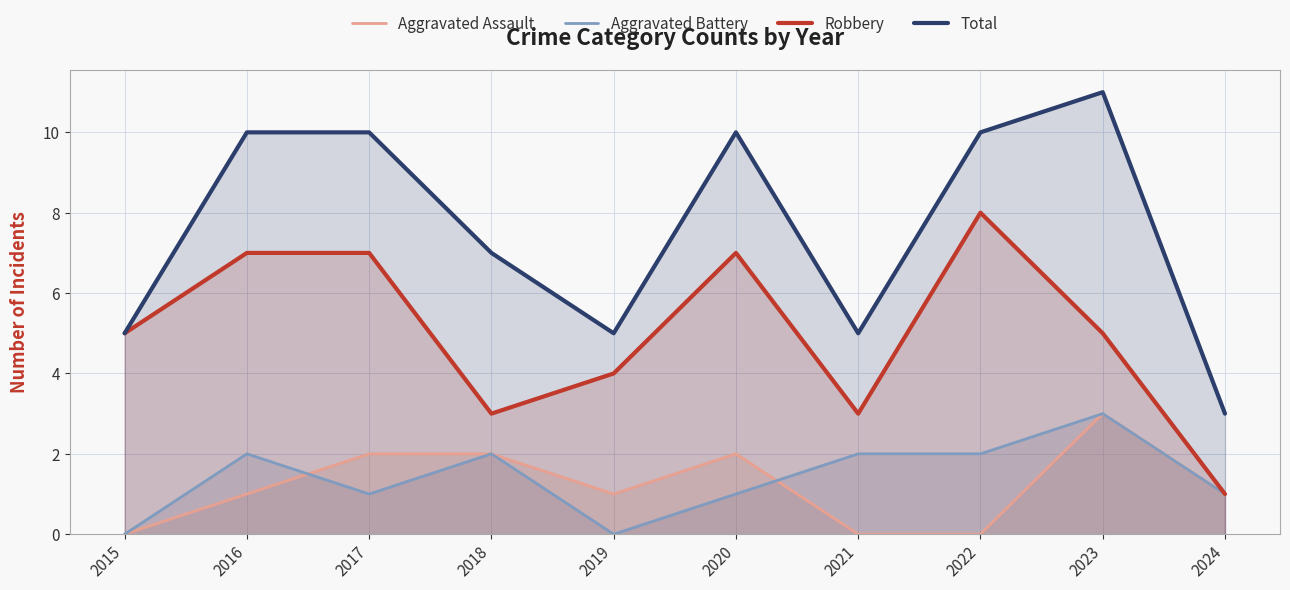

What are all the series names shown in the legend?

Aggravated Assault, Aggravated Battery, Robbery, Total